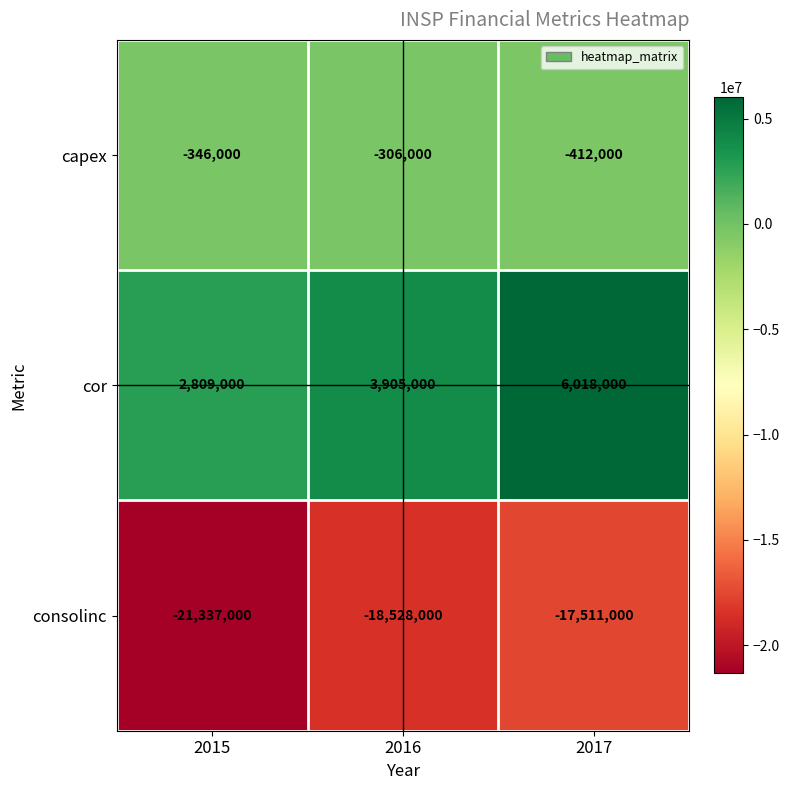

What is the spread (max minus min) of values at 2015?

24146000